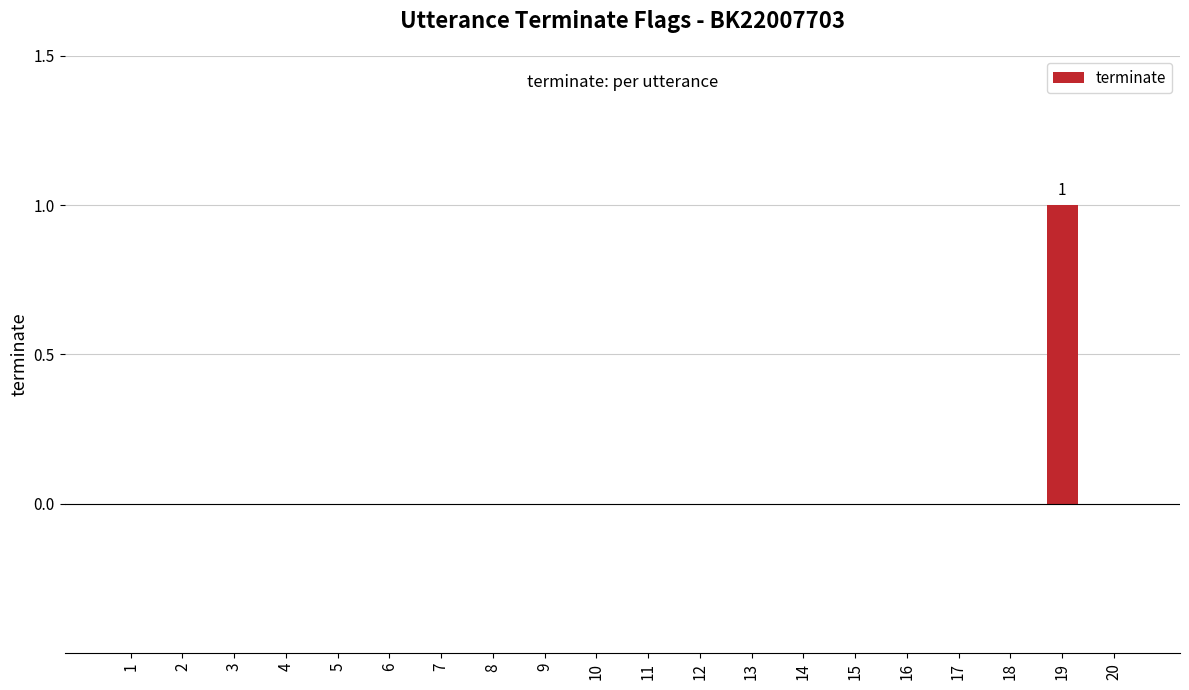

Reading right to left, what are all the values shown in this chart?

20=0	19=1	18=0	17=0	16=0	15=0	14=0	13=0	12=0	11=0	10=0	9=0	8=0	7=0	6=0	5=0	4=0	3=0	2=0	1=0